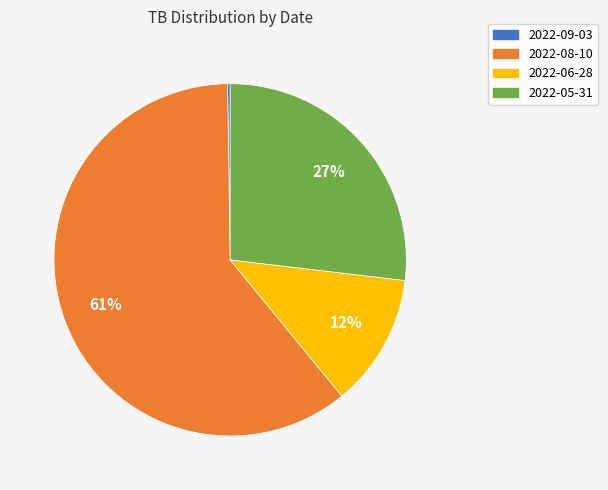

Which has a higher value, 2022-06-28 or 2022-05-31?

2022-05-31